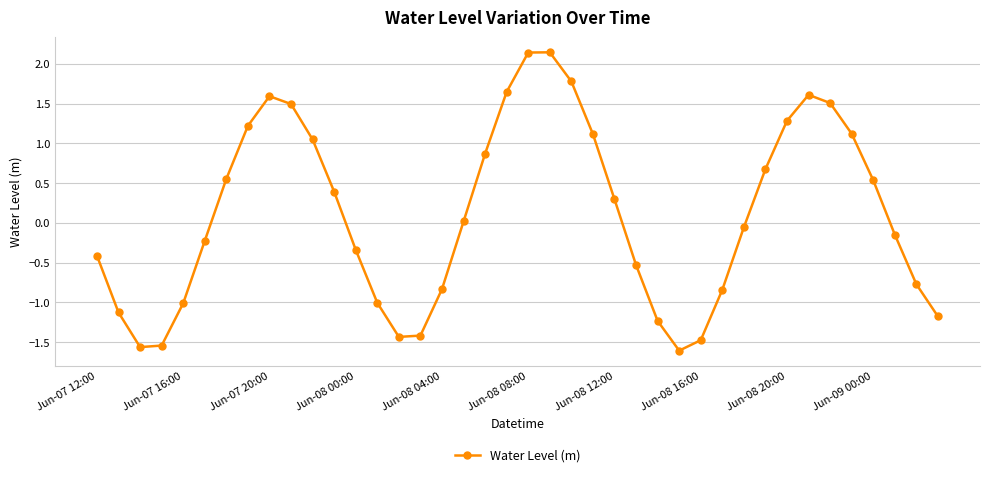

How many interior local peaks (higher than both neighbors) does the data have?

3